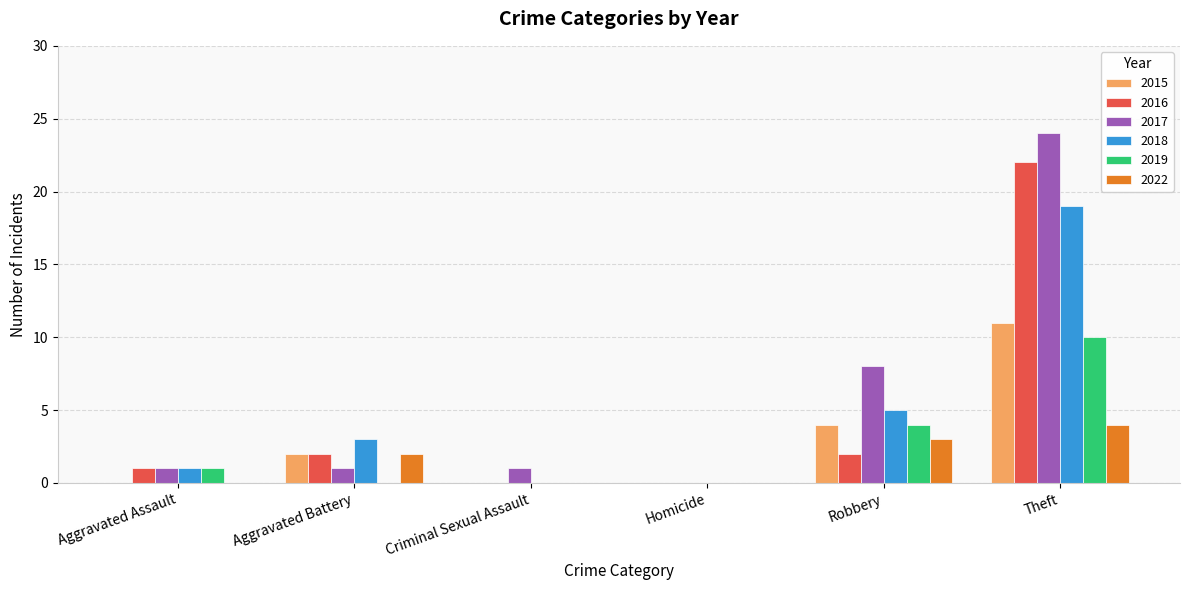

At which category is the sum across all series the highest?

Theft